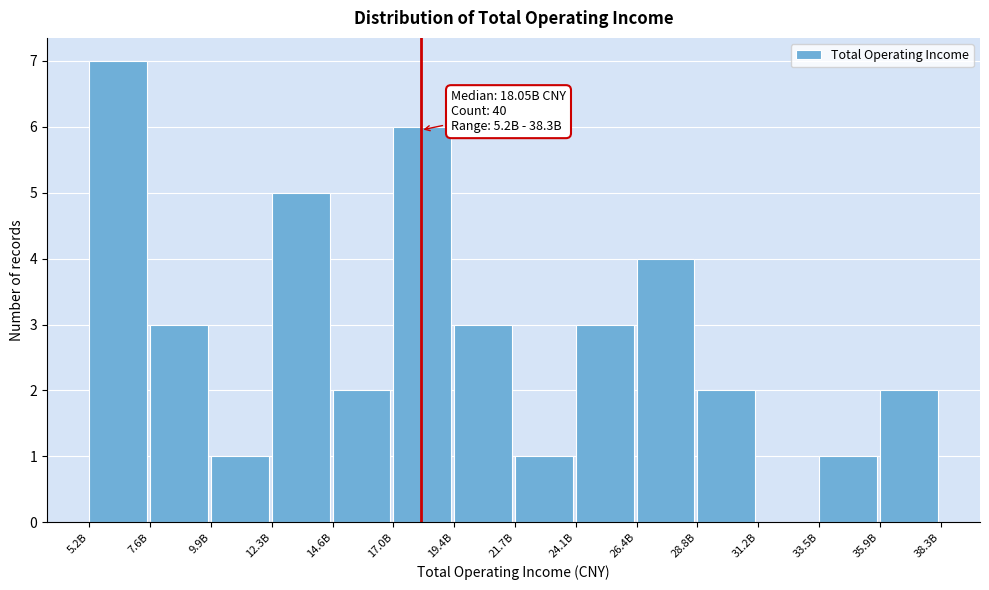

Reading left to right, list all the values displayed in this chart.

5.2B=7	7.6B=3	9.9B=1	12.3B=5	14.6B=2	17.0B=6	19.4B=3	21.7B=1	24.1B=3	26.4B=4	28.8B=2	31.2B=0	33.5B=1	35.9B=2